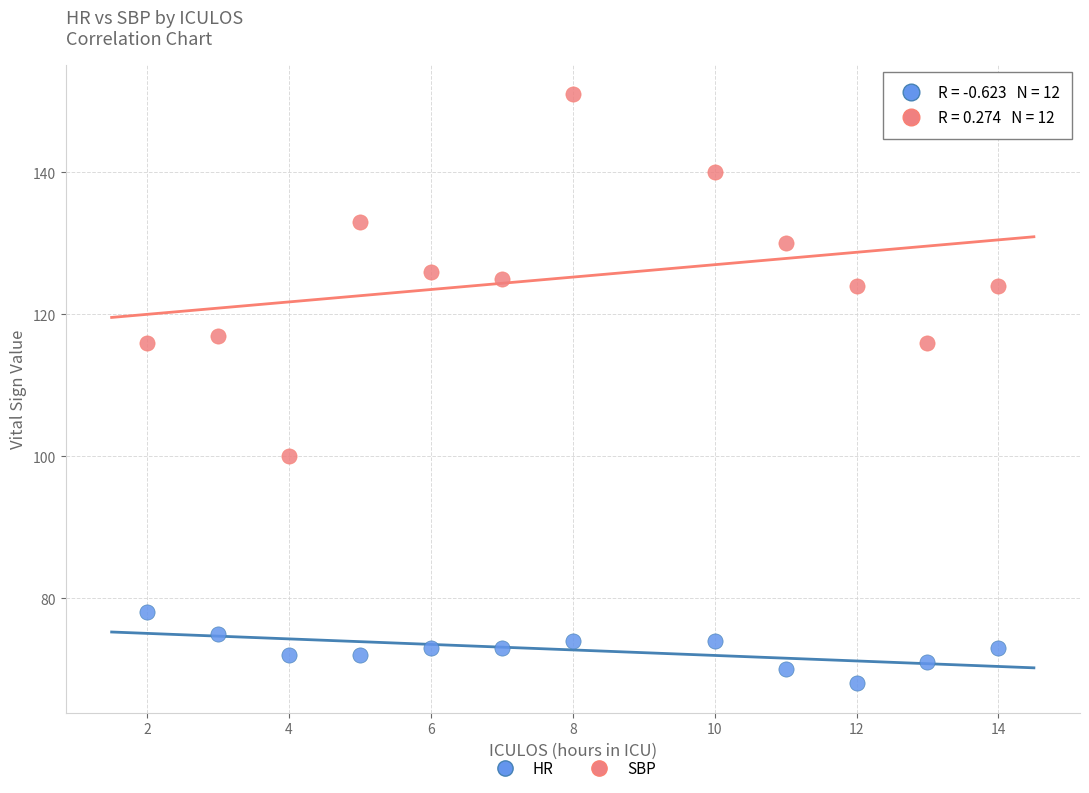

Which series contains the lowest Y value?

HR